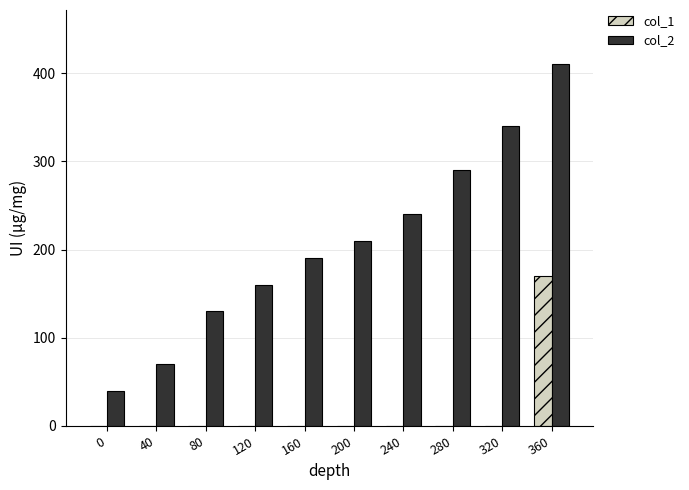

What is the greatest value displayed?

410